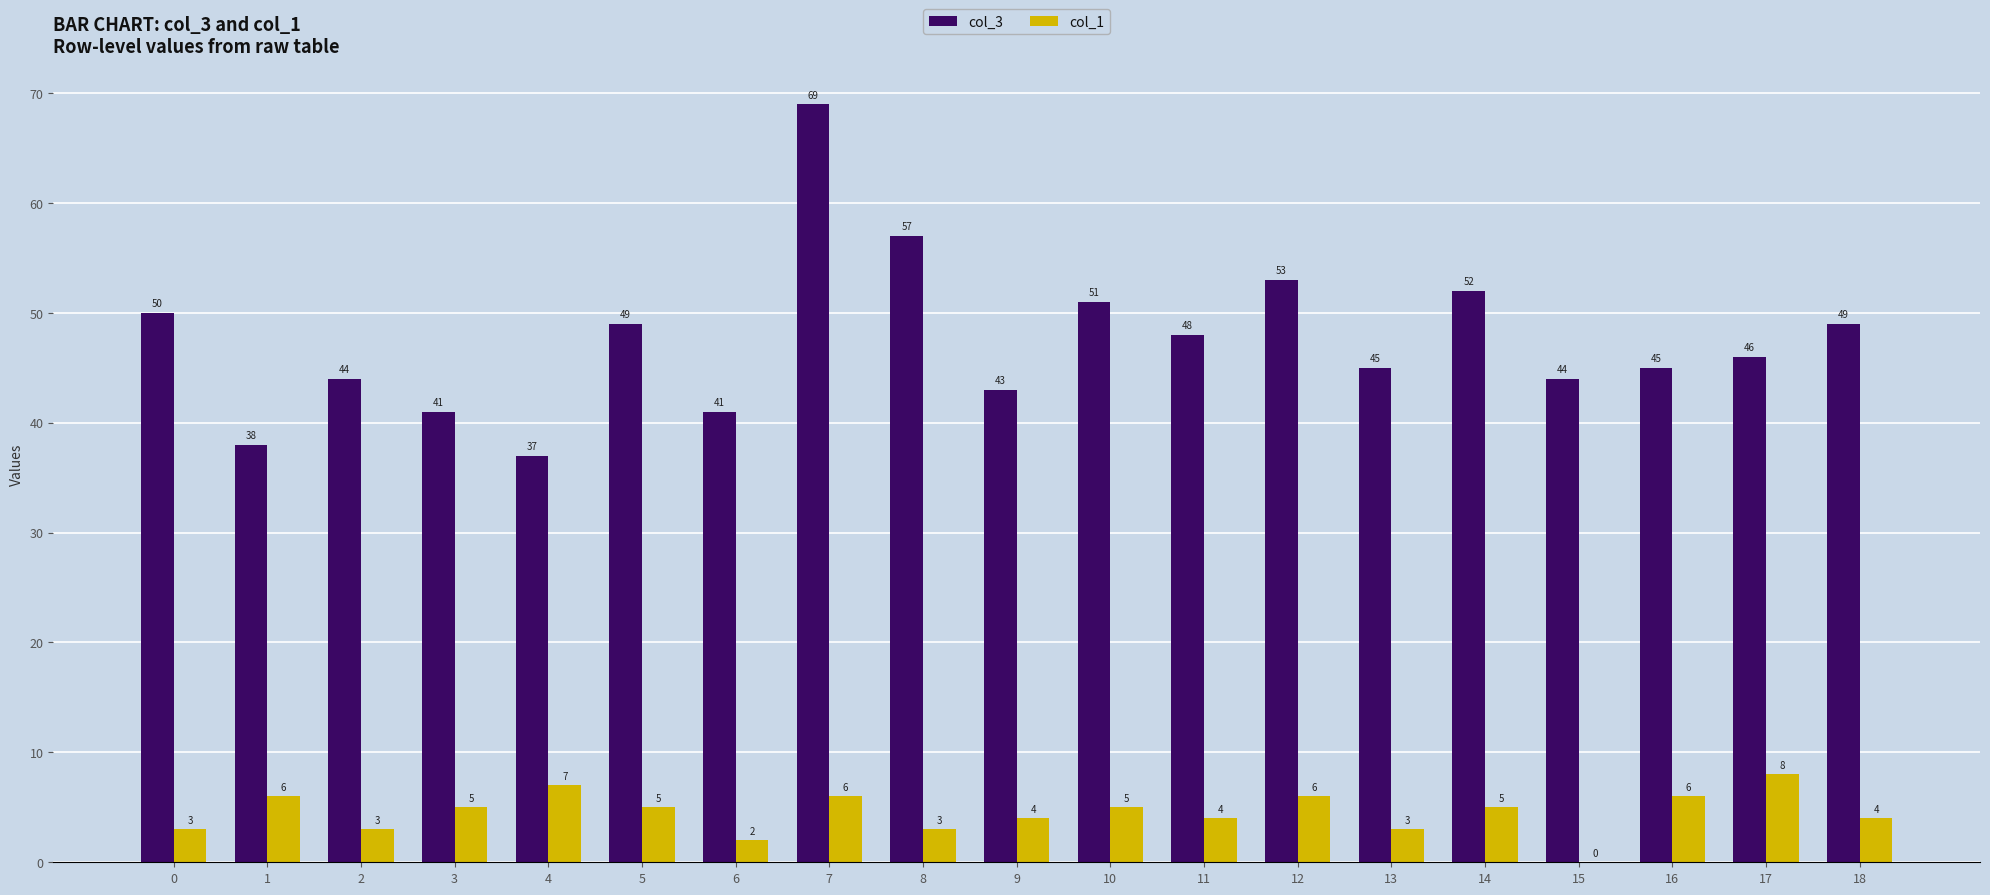

Reading right to left, what are all the values shown in this chart?

col_3: 18=49	17=46	16=45	15=44	14=52	13=45	12=53	11=48	10=51	9=43	8=57	7=69	6=41	5=49	4=37	3=41	2=44	1=38	0=50
col_1: 18=4	17=8	16=6	15=0	14=5	13=3	12=6	11=4	10=5	9=4	8=3	7=6	6=2	5=5	4=7	3=5	2=3	1=6	0=3